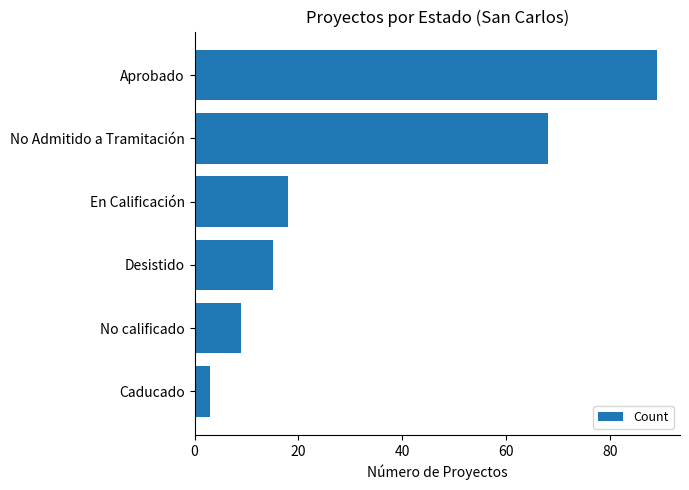

How many bars are there in total?

6